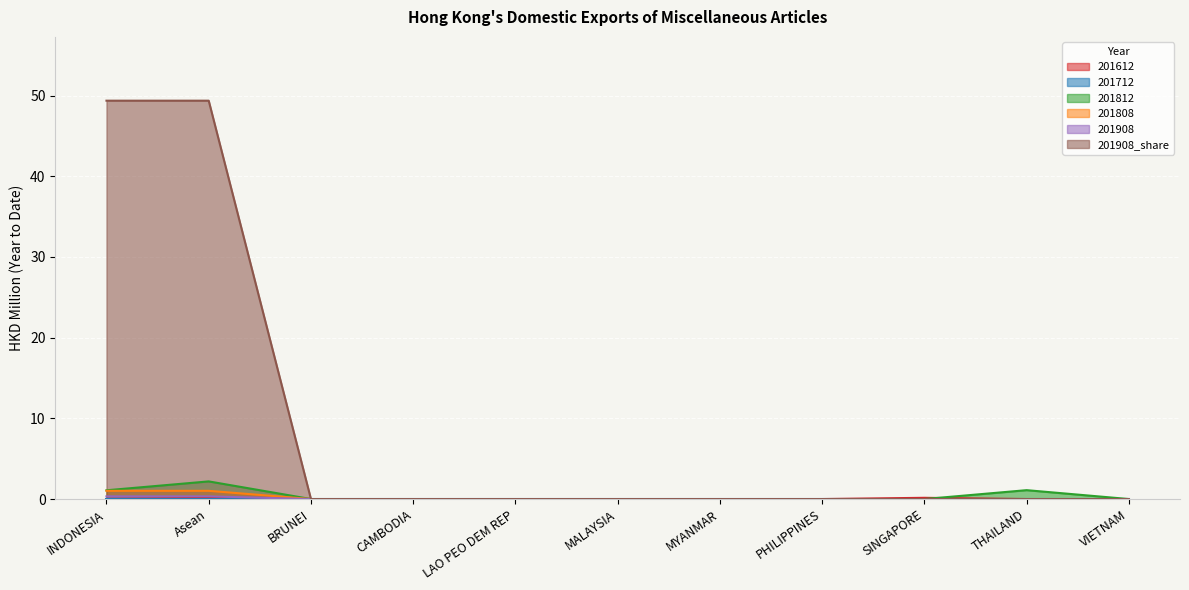

What is the sum of all 201908 values?

0.7